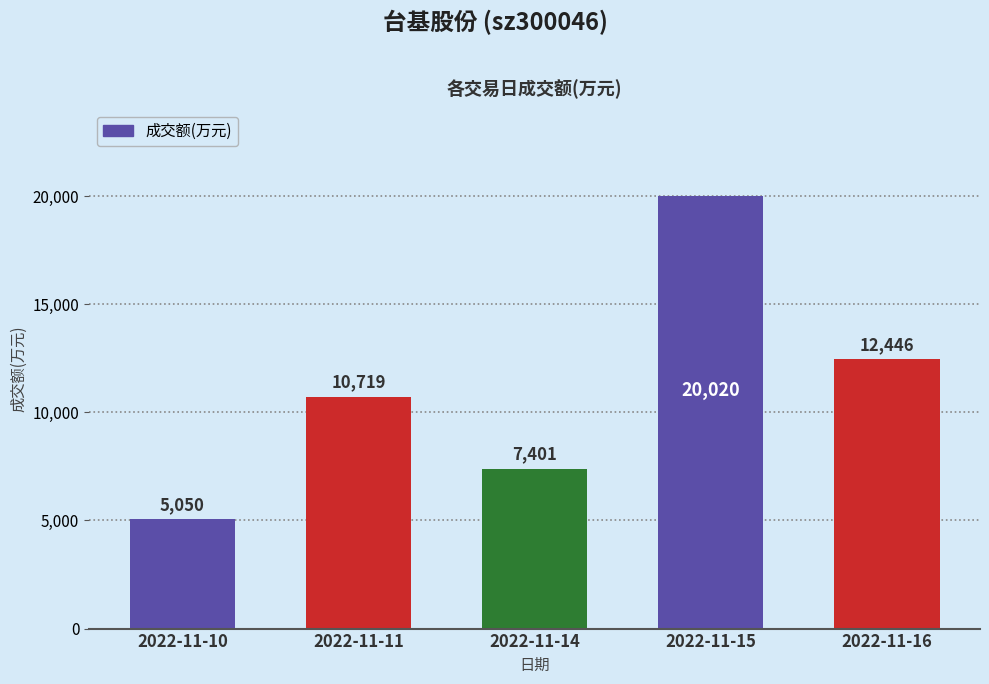

How many distinct data groups are displayed?

1